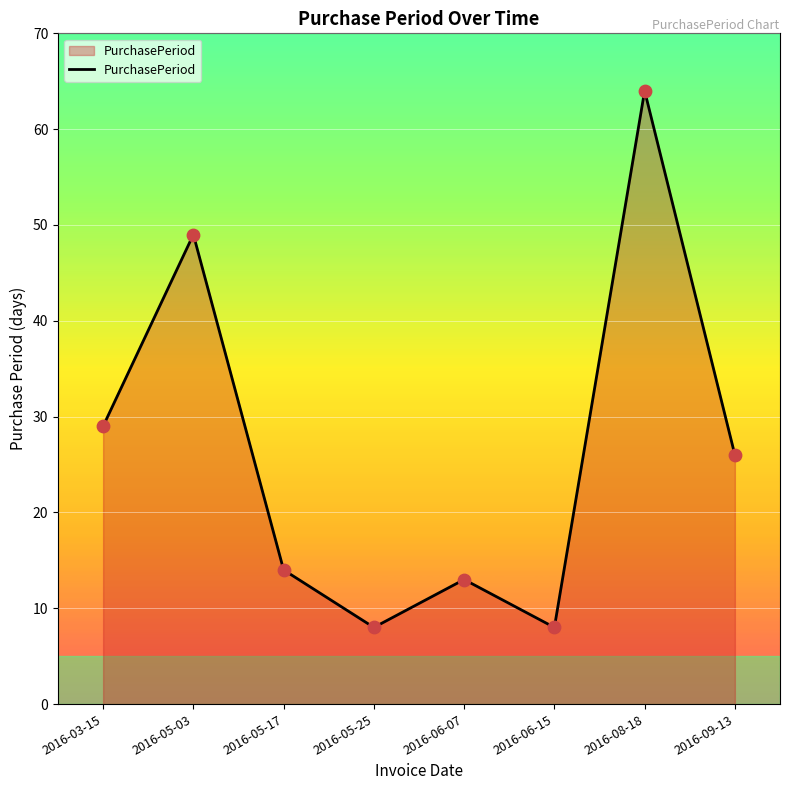

Between 2016-03-15 and 2016-05-17, which is larger?

2016-03-15